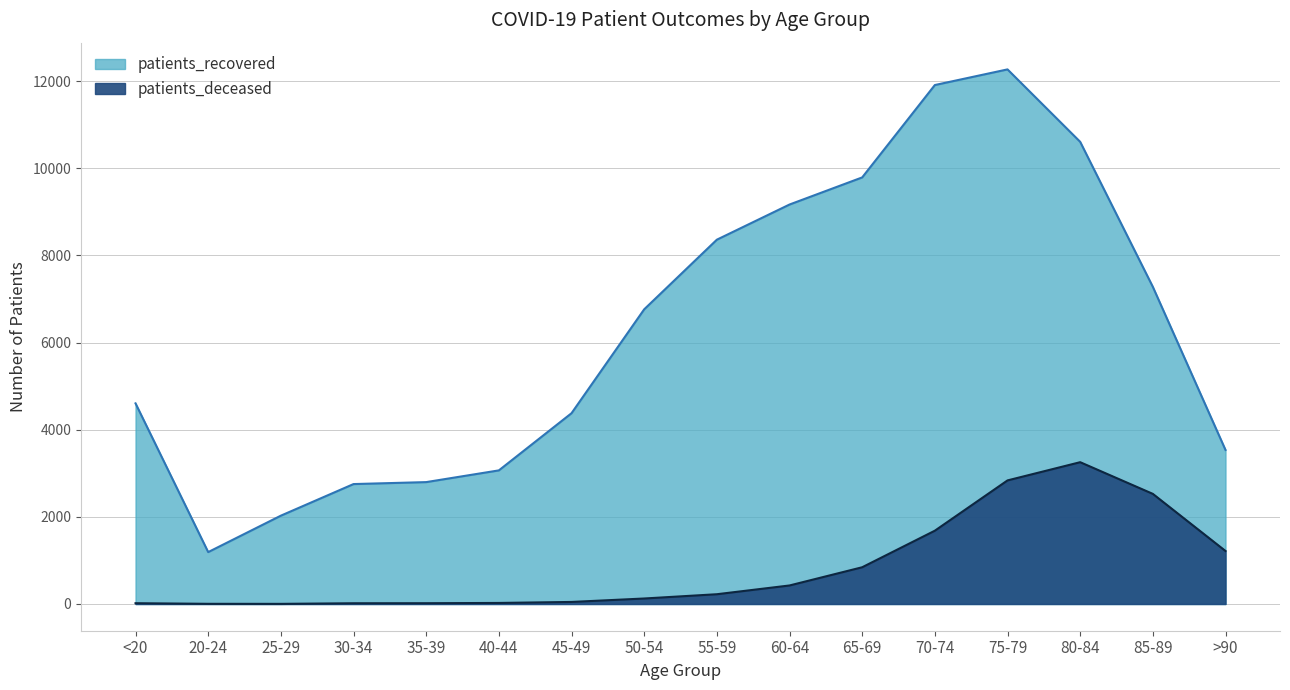

True or false: patients_recovered has a value of 6762 at 50-54.

True